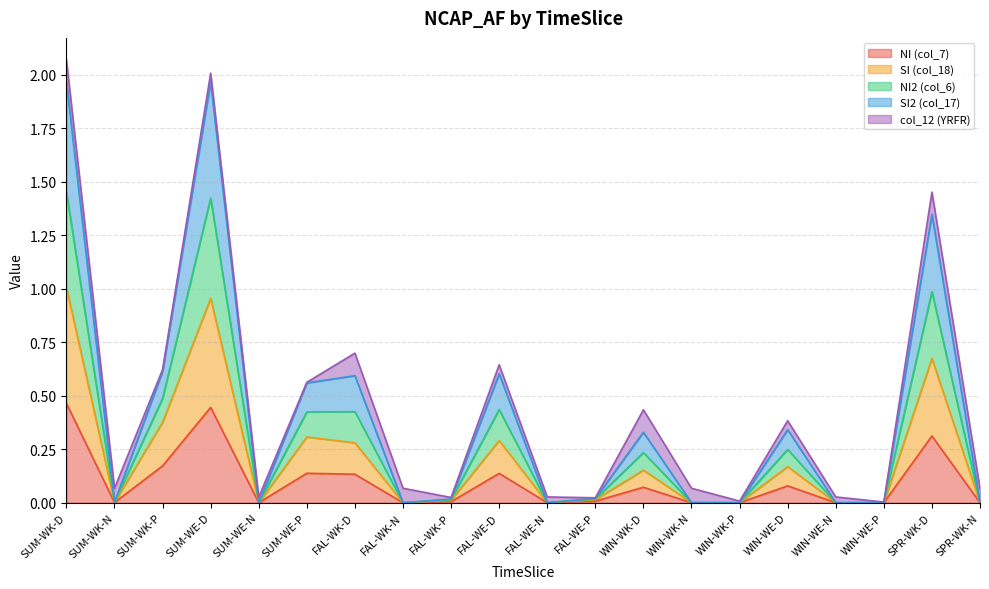

True or false: SI (col_18) and SI2 (col_17) intersect in this chart.

False